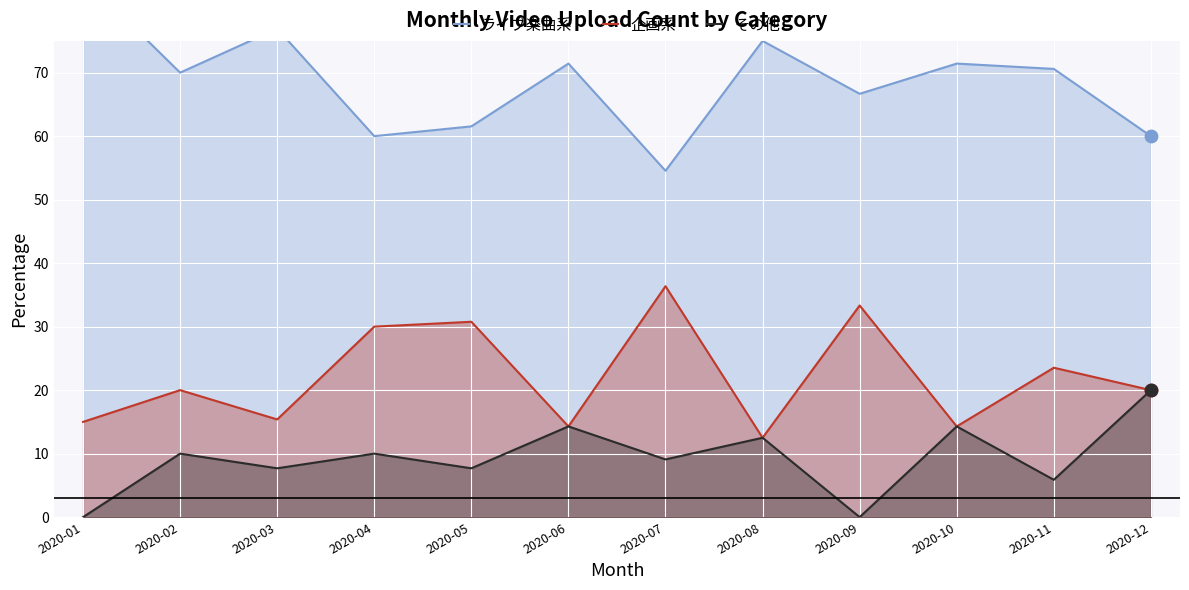

Which series reaches the maximum Y coordinate?

ライブ楽曲系